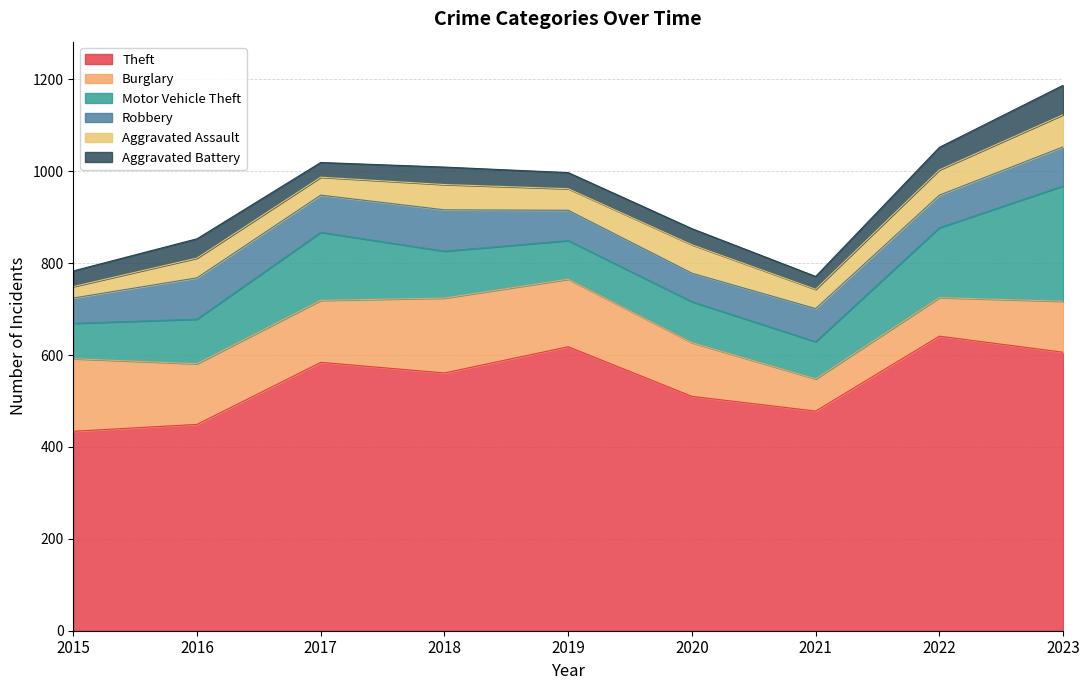

At which label is Robbery closest to 72?

2021